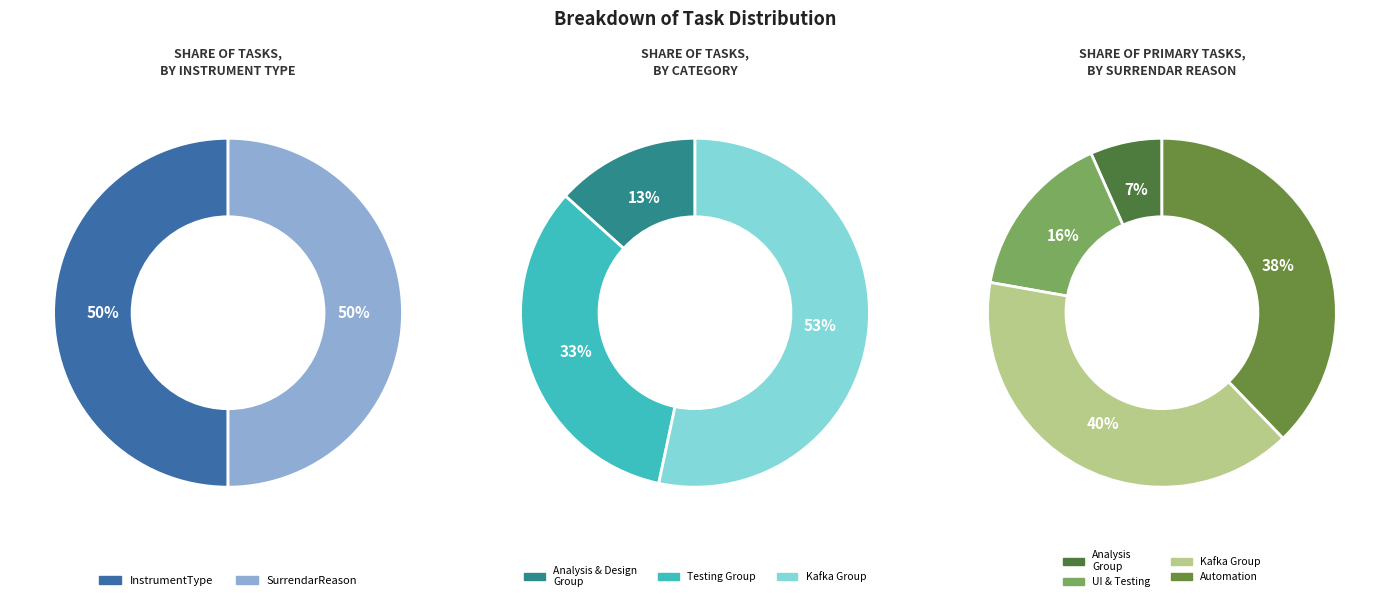

Is the sum of Automation-Testing and Unit Testing greater than half?

No